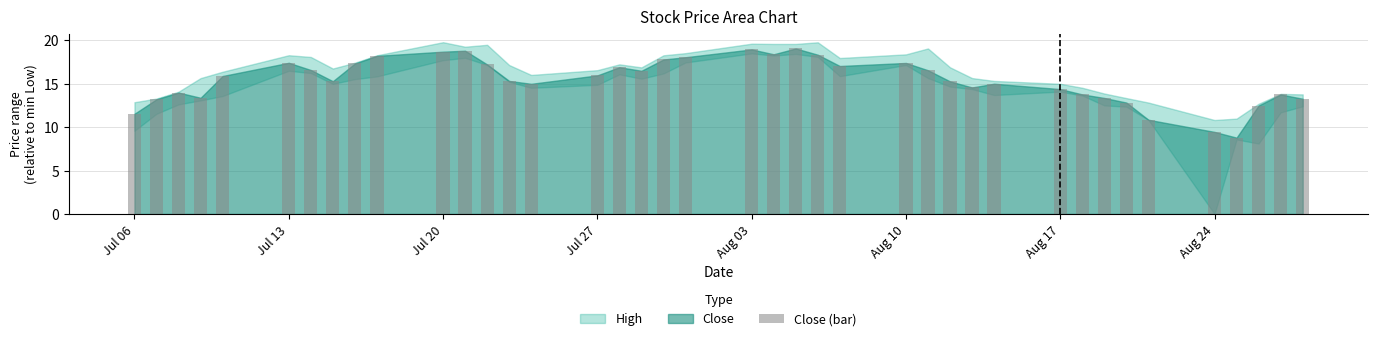

What is the minimum value shown in the chart?

8.8